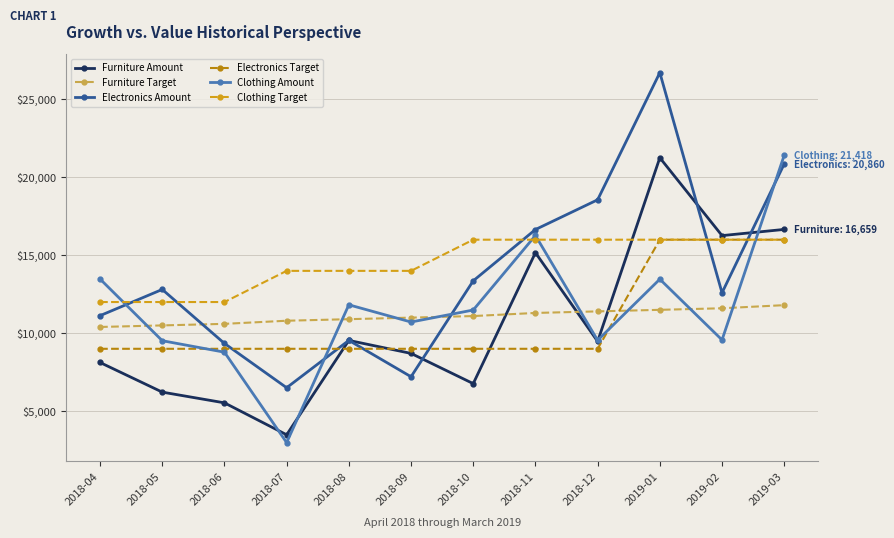

What is the approximate value of Electronics Amount at 2018-09?

7207